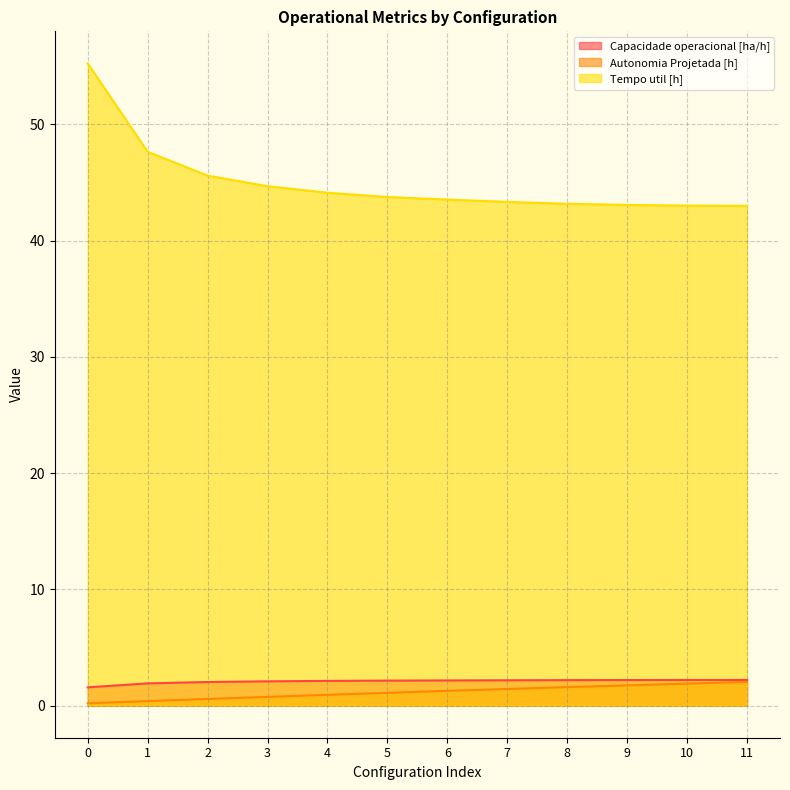

True or false: Autonomia Projetada [h] has a value of 1.7 at 9.

True